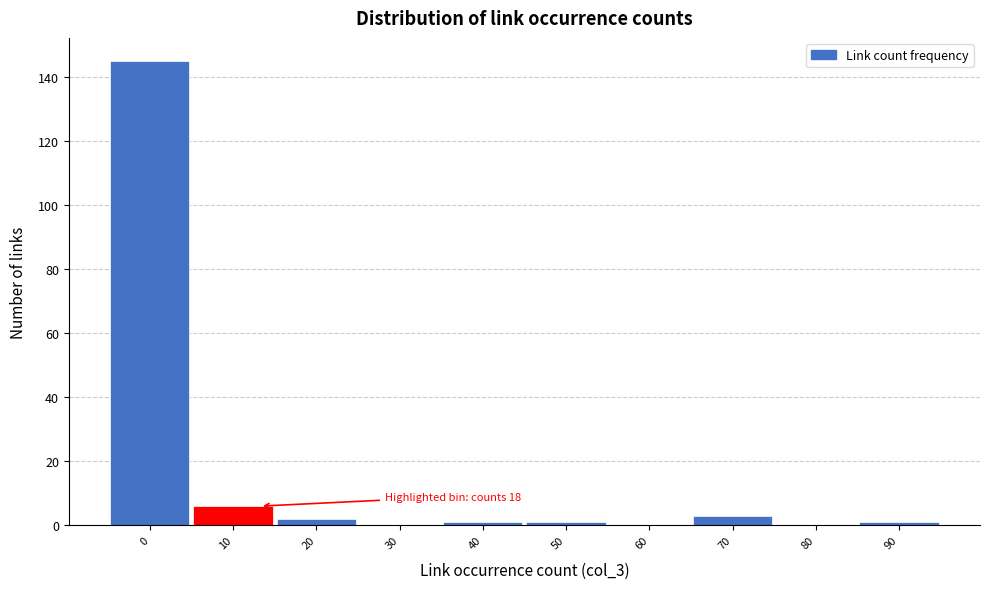

Reading left to right, transcribe all the data shown in this chart.

0=145	10=6	20=2	30=0	40=1	50=1	60=0	70=3	80=0	90=1